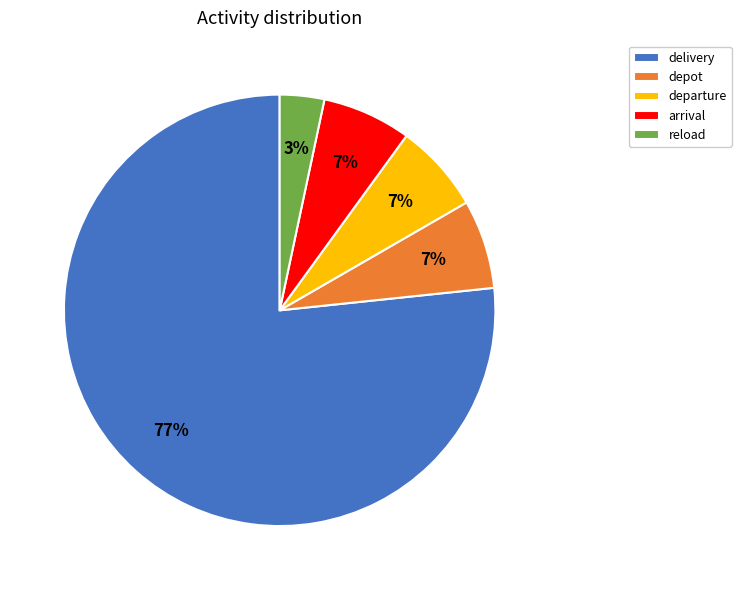

Does reload represent more than half of the total?

No